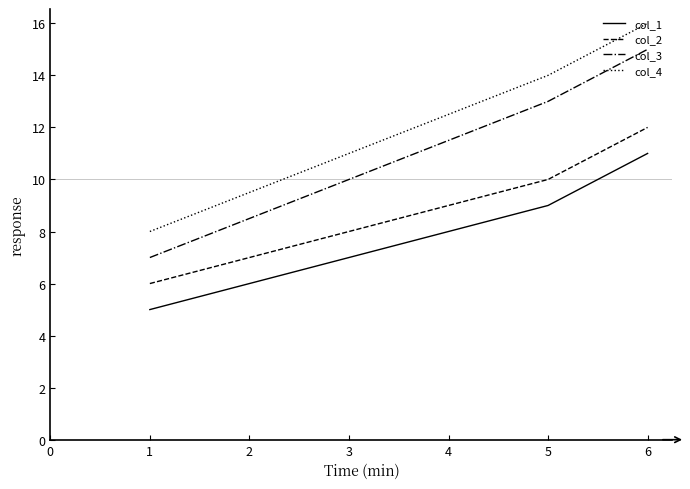

Reading right to left, list all the values displayed in this chart.

col_1: 11	9	5
col_2: 12	10	6
col_3: 15	13	7
col_4: 16	14	8